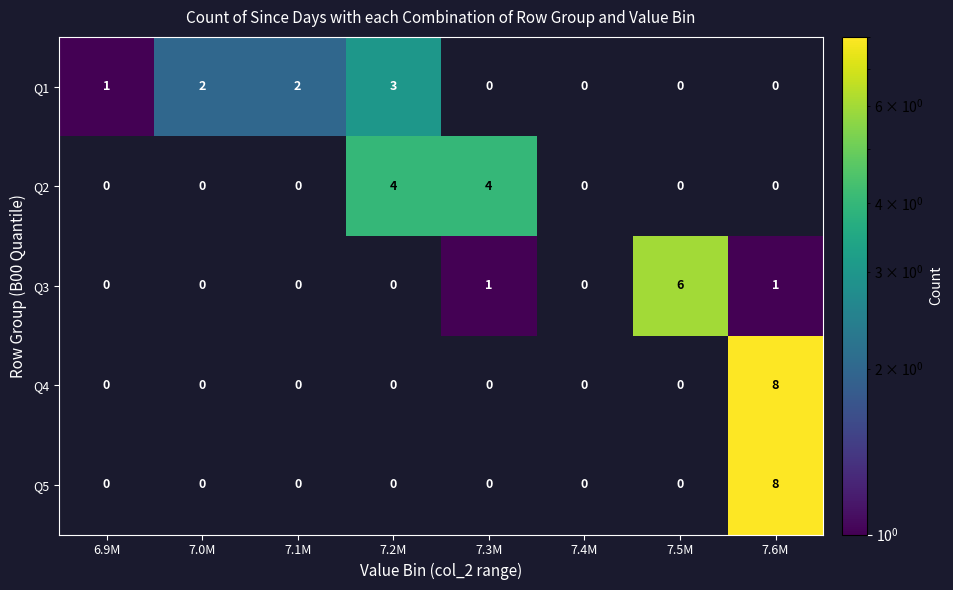

The value of Q4 at 7.0M is 3. True or false?

False